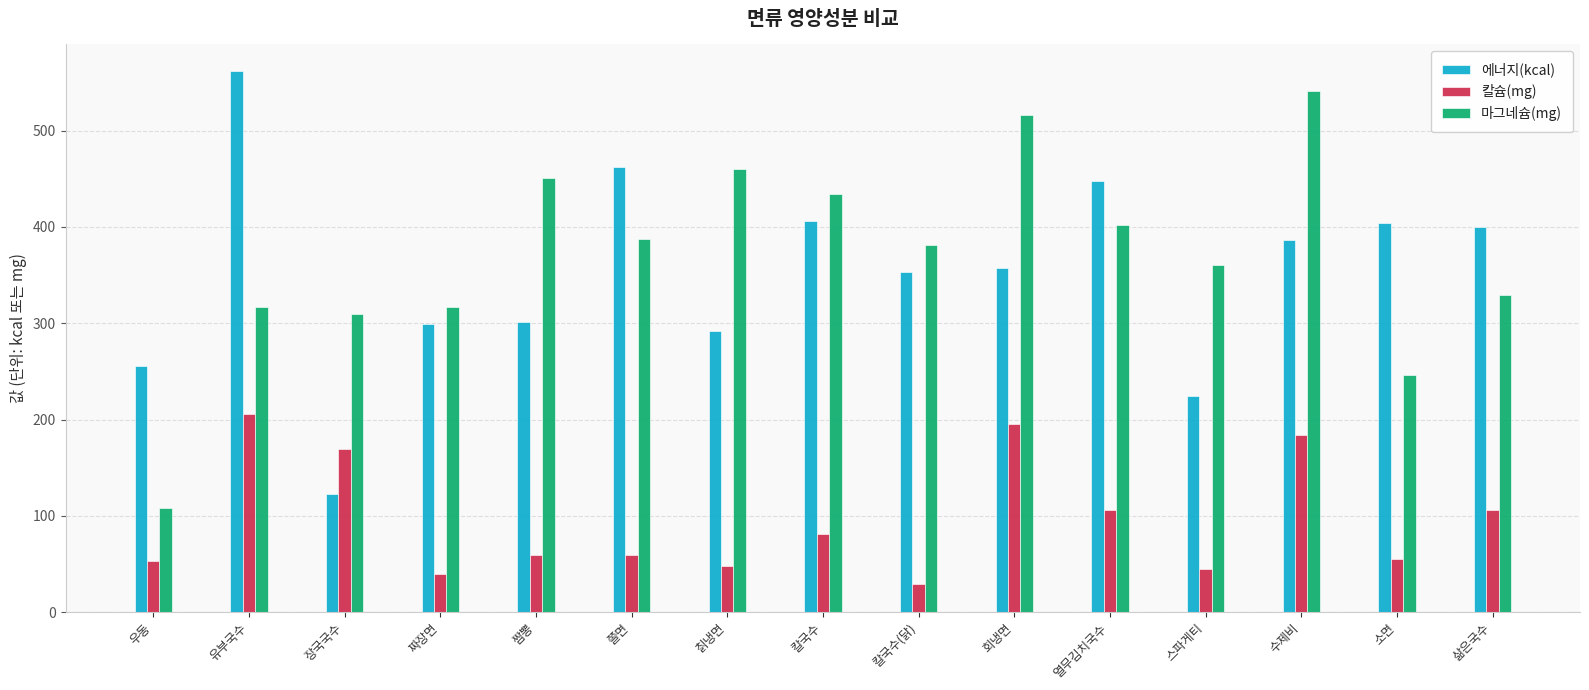

Between 우동 and 칡냉면, which series saw the biggest shift?

마그네슘(mg)